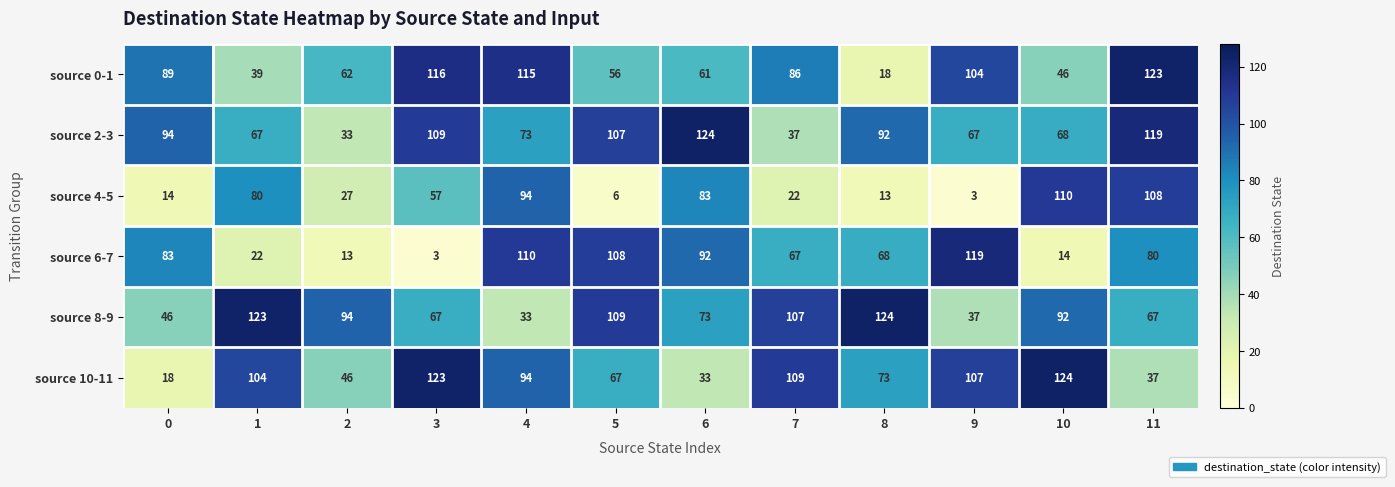

At which category is the sum across all series the highest?

11